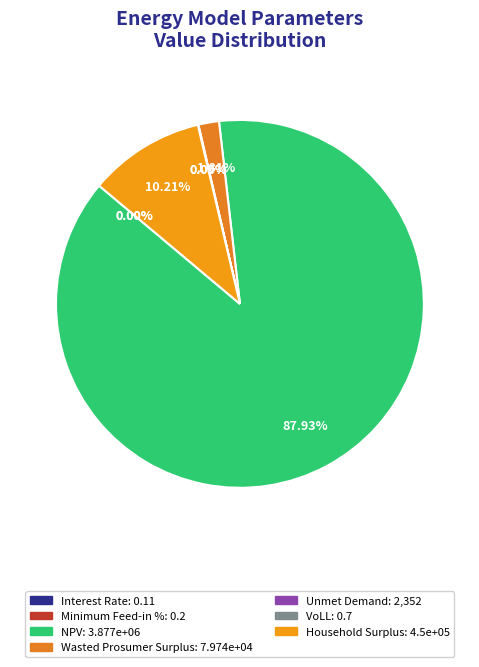

Which has a higher value, Household Surplus or VoLL?

Household Surplus